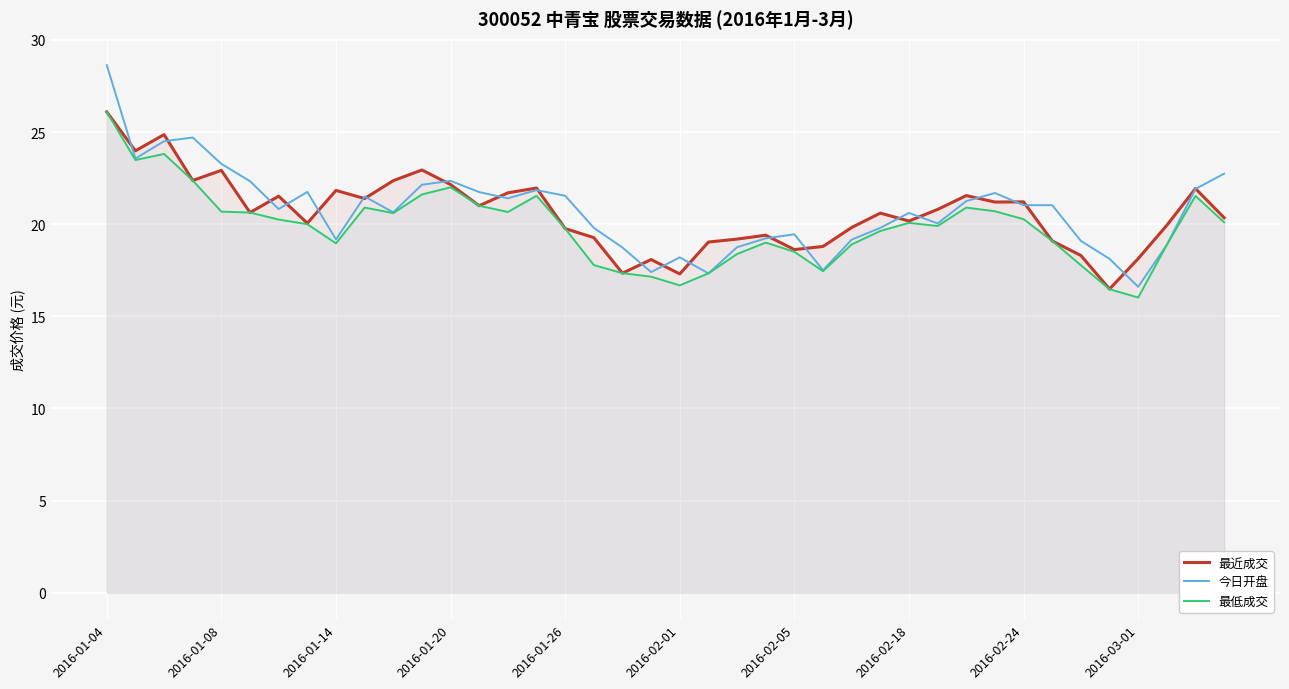

What are all the series names shown in the legend?

最近成交, 今日开盘, 最低成交